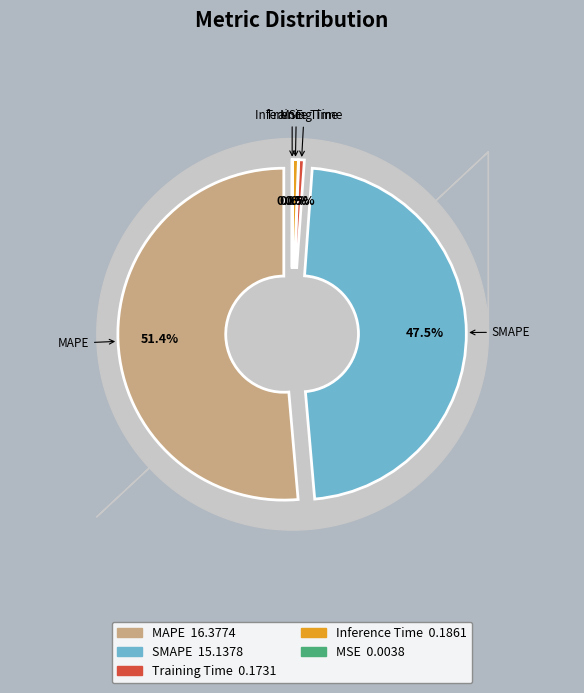

Which slice is the smallest?

MSE